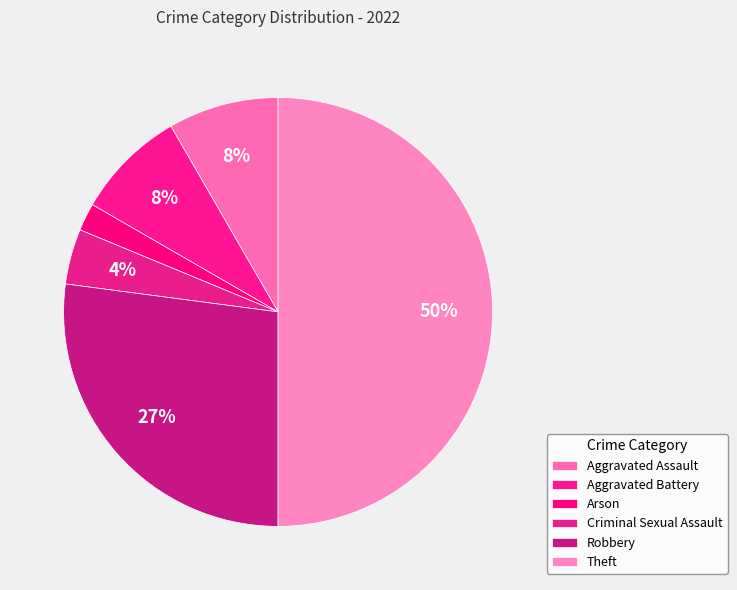

True or false: Theft accounts for 58% of the total.

False